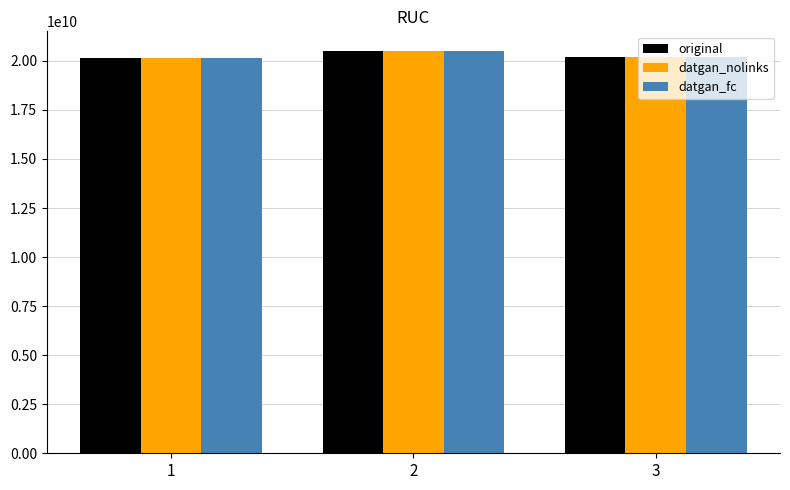

At how many categories does at least one series exceed 20424763935?

1